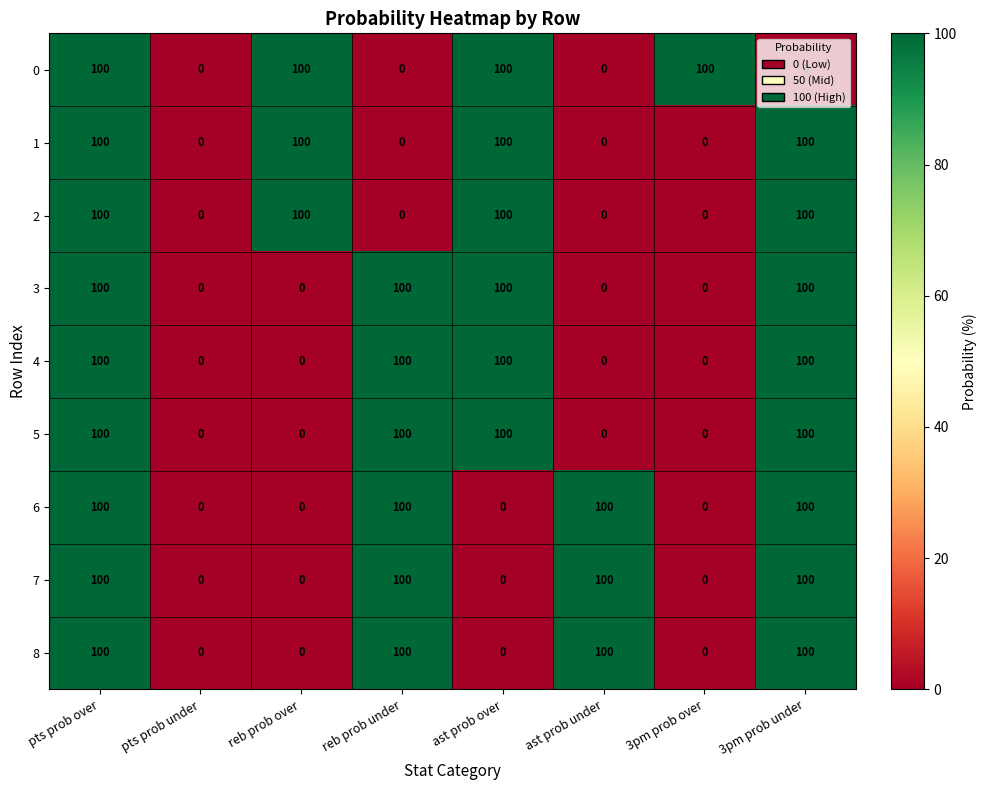

The 0 series shows 158 at reb prob over. True or false?

False